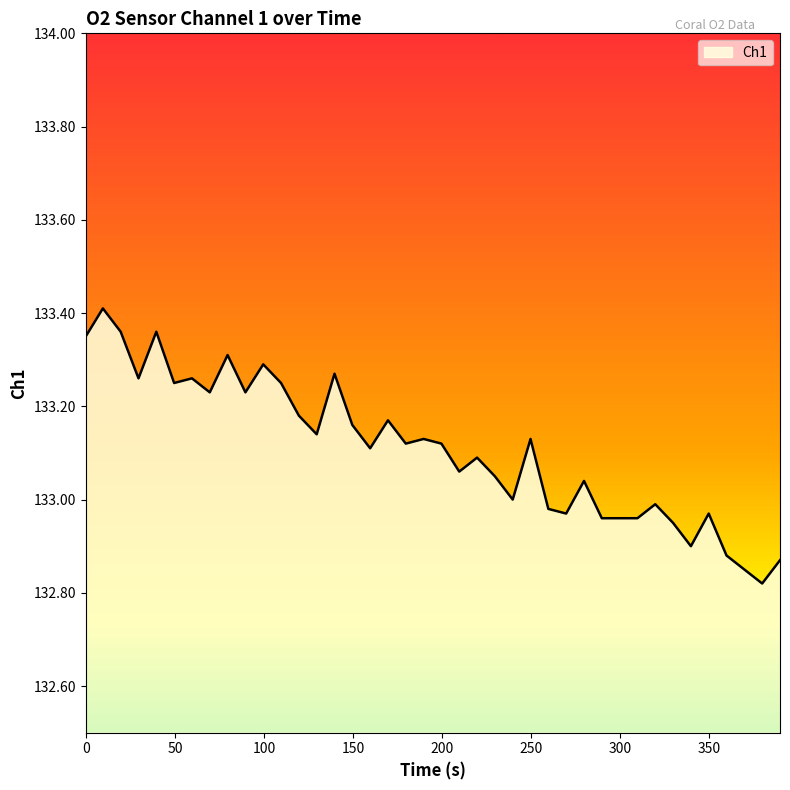

What is the difference between the maximum and minimum values?

0.6